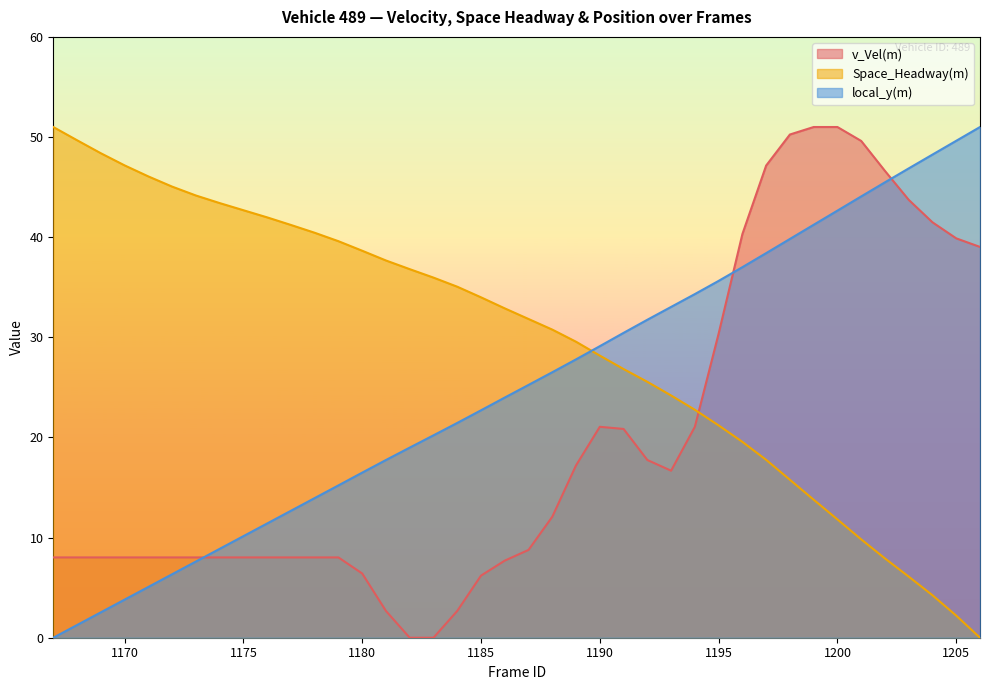

What is the spread (max minus min) of values at 1189?

12.3